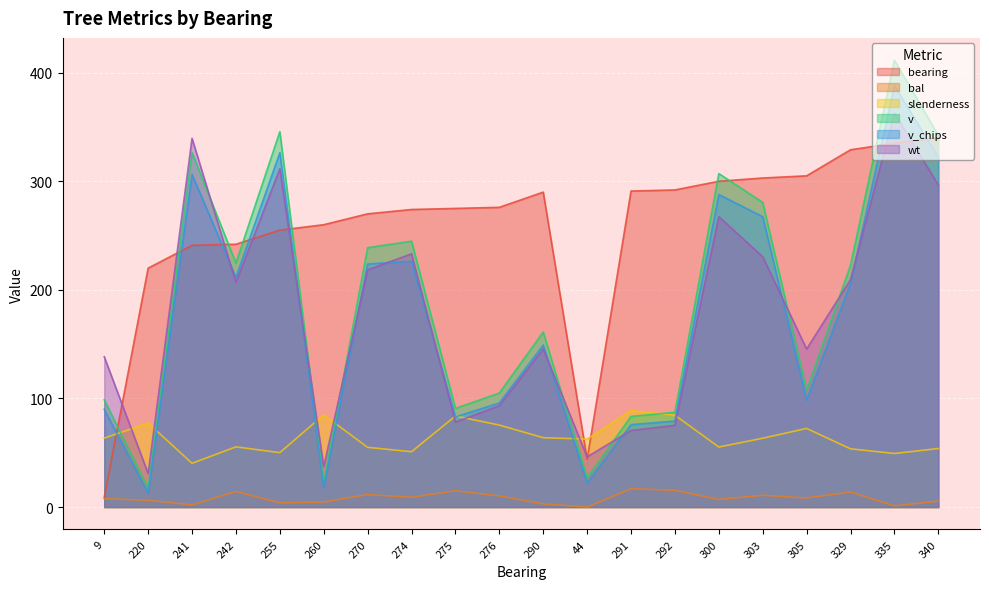

How many interior local peaks does the bearing series have?

1